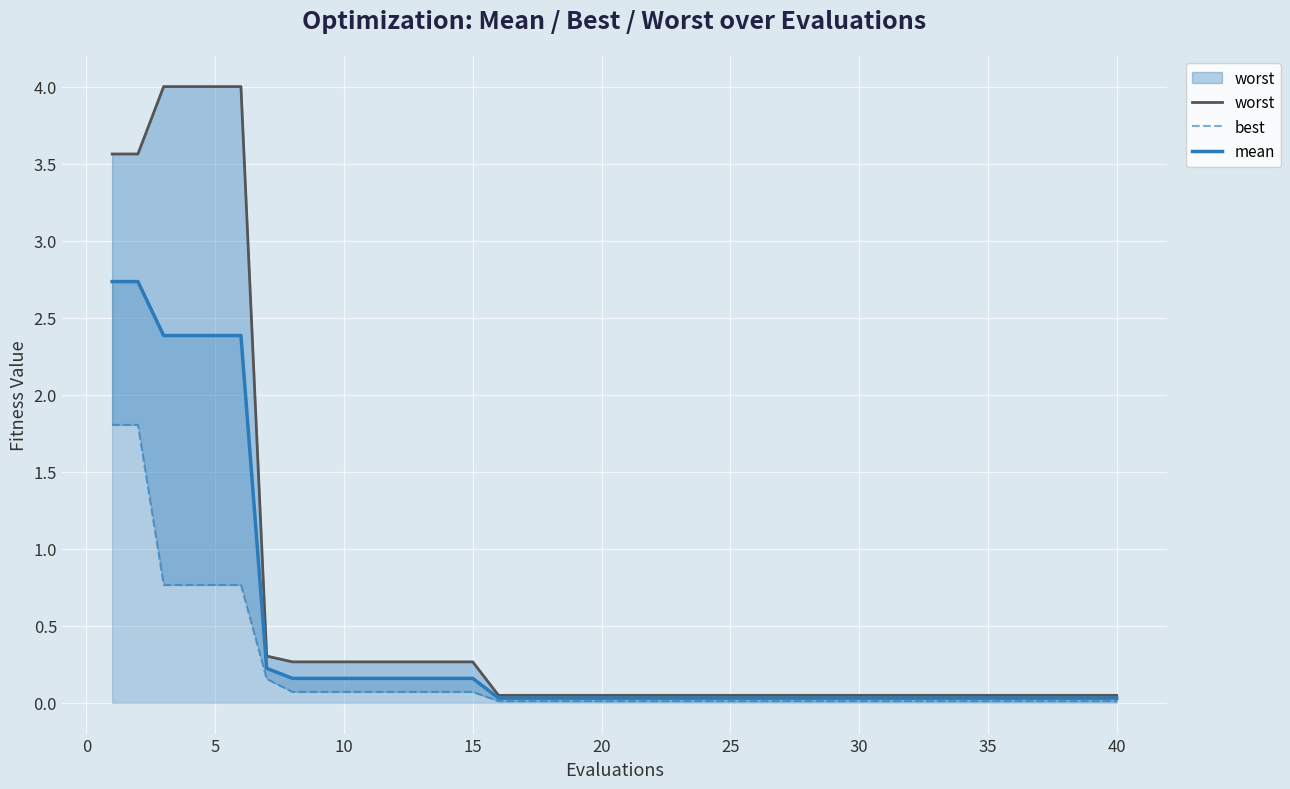

True or false: worst and mean cross at least once.

False